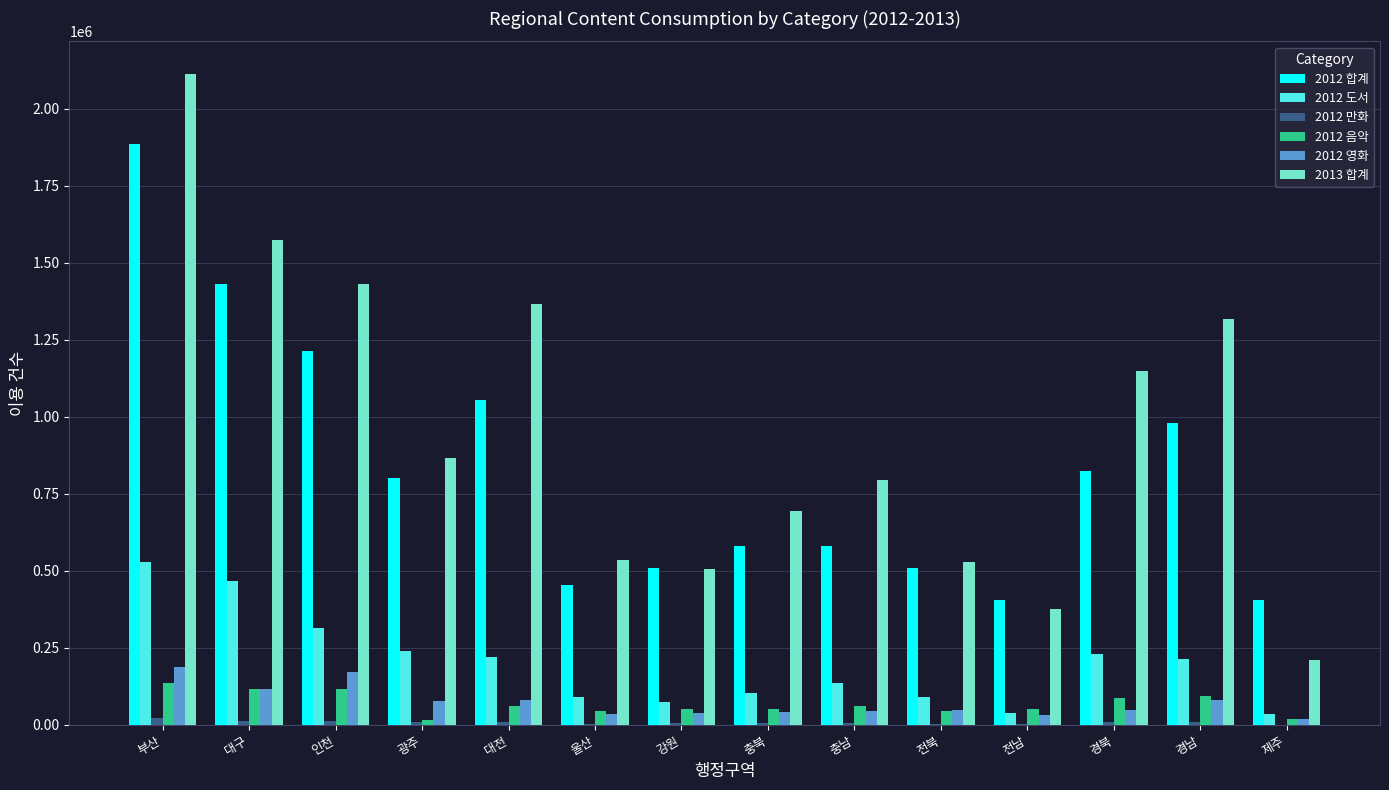

Which series has the largest total across all categories?

2013 합계